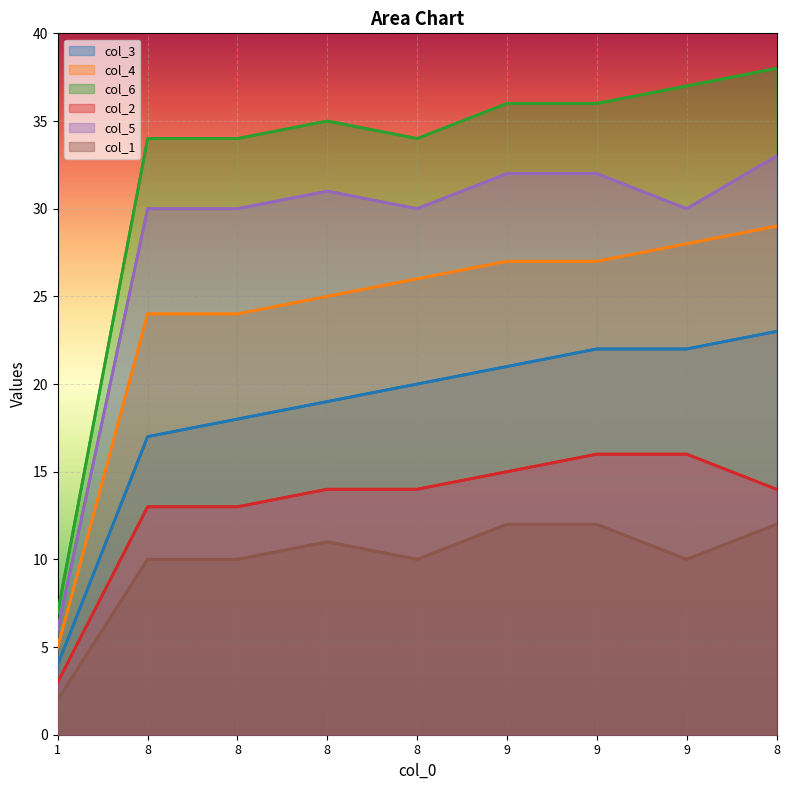

What is the lowest value of the col_4 series?

5